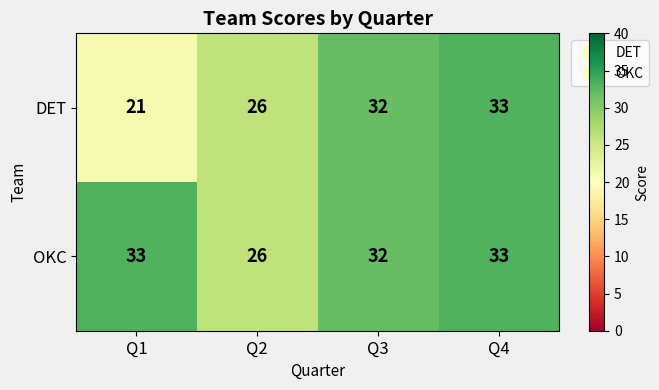

At how many categories does at least one series exceed 24?

4